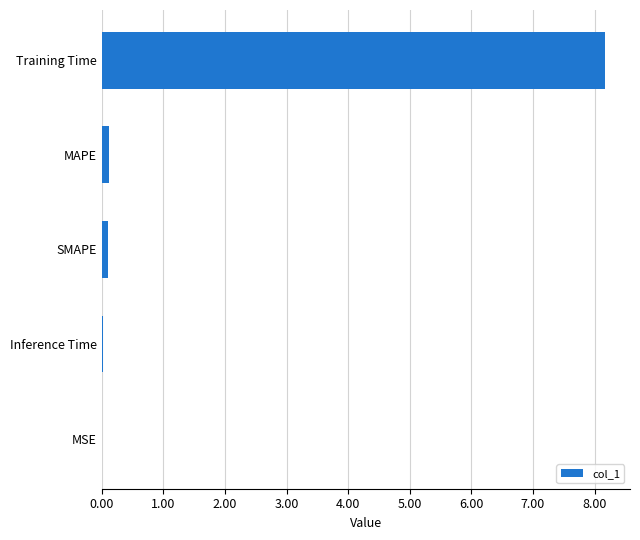

Which category has the highest value across all series?

Training Time